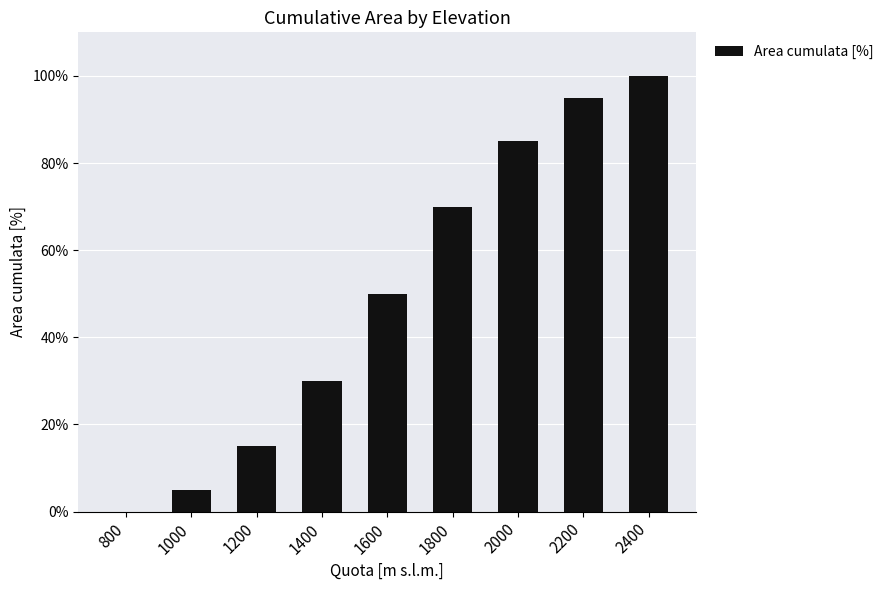

What is the greatest value displayed?

100